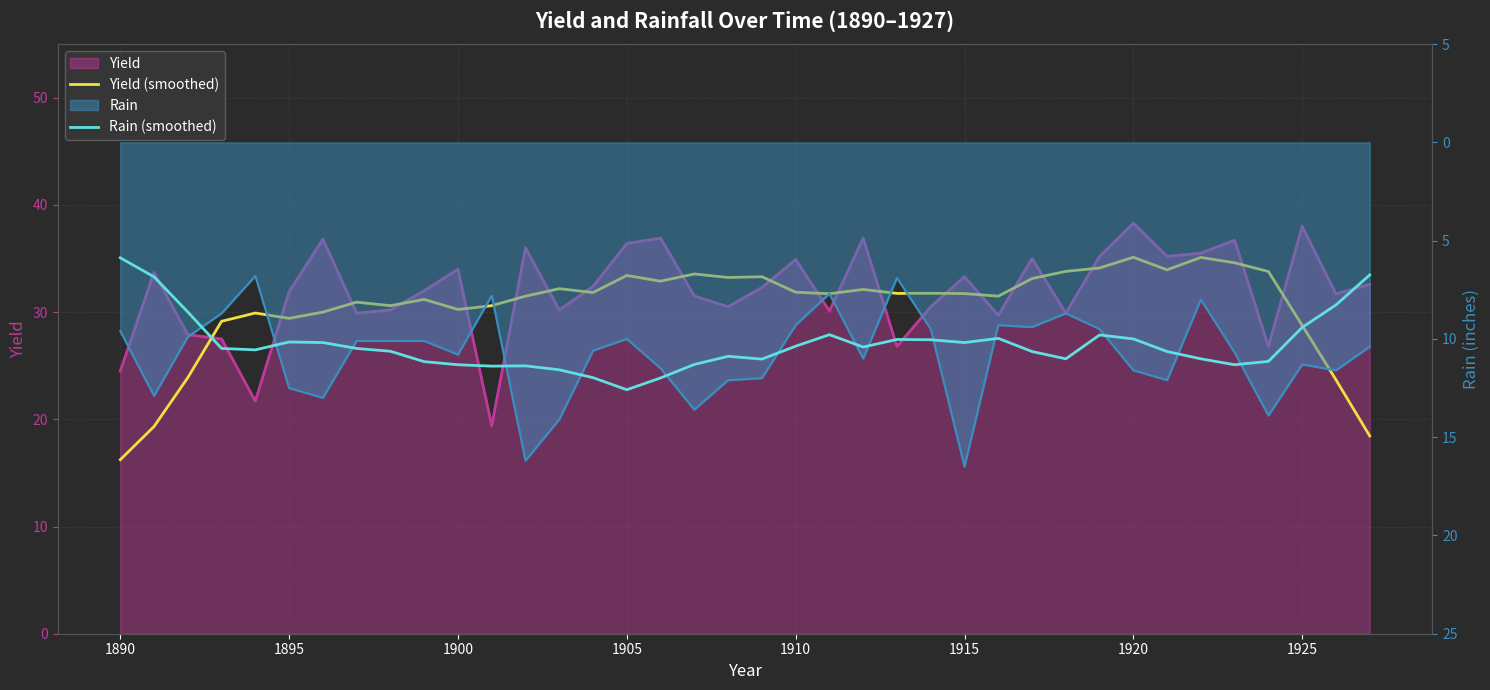

What is the value of the Yield (smoothed) point at the 6th from the left?

29.4